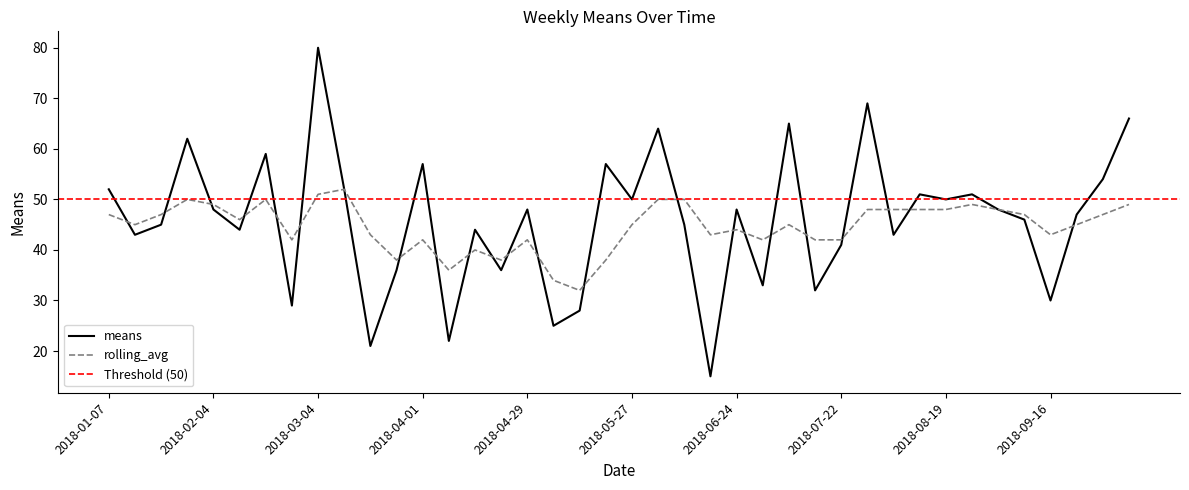

True or false: rolling_avg has more than 0 interior local peaks.

True